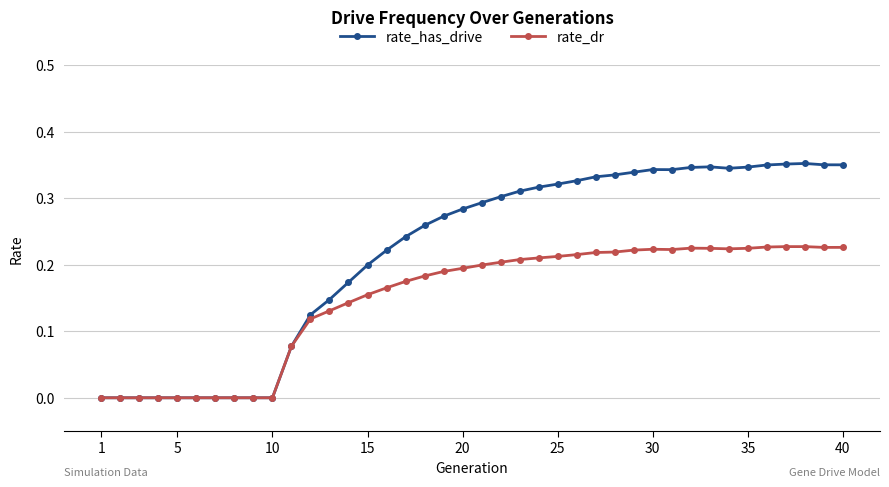

True or false: rate_dr has more than 1 interior local peaks.

True